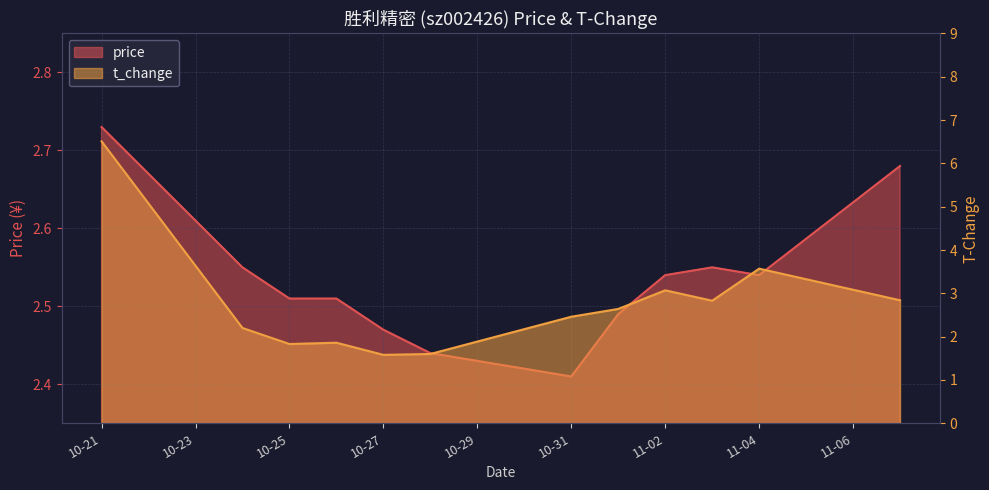

Reading left to right, list all the values displayed in this chart.

price: 2.7	2.5	2.5	2.5	2.5	2.4	2.4	2.5	2.5	2.5	2.5	2.7
t_change: 6.5	2.2	1.8	1.9	1.6	1.6	2.5	2.6	3.1	2.8	3.6	2.8